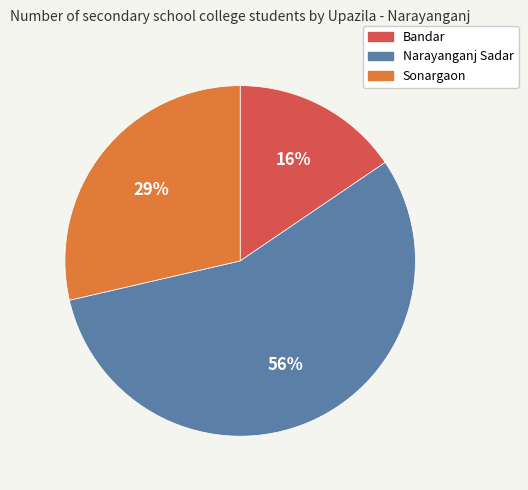

Is the sum of Bandar and Narayanganj Sadar greater than half?

Yes